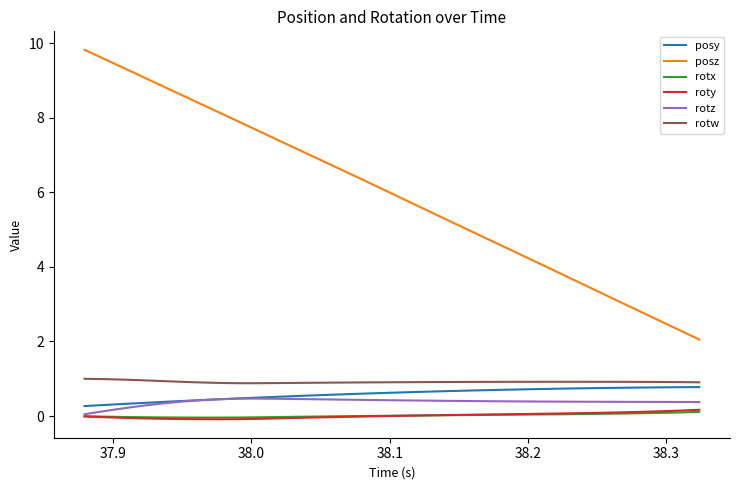

What is the maximum value for rotx?

0.1